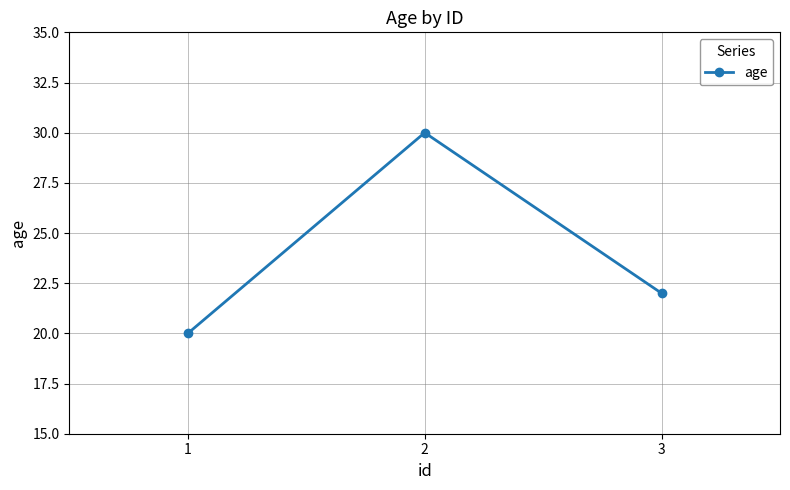

At which label is the value closest to 25?

3